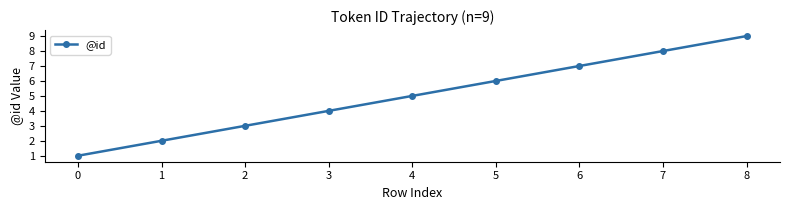

Reading left to right, extract all data points from this chart.

0=1	1=2	2=3	3=4	4=5	5=6	6=7	7=8	8=9